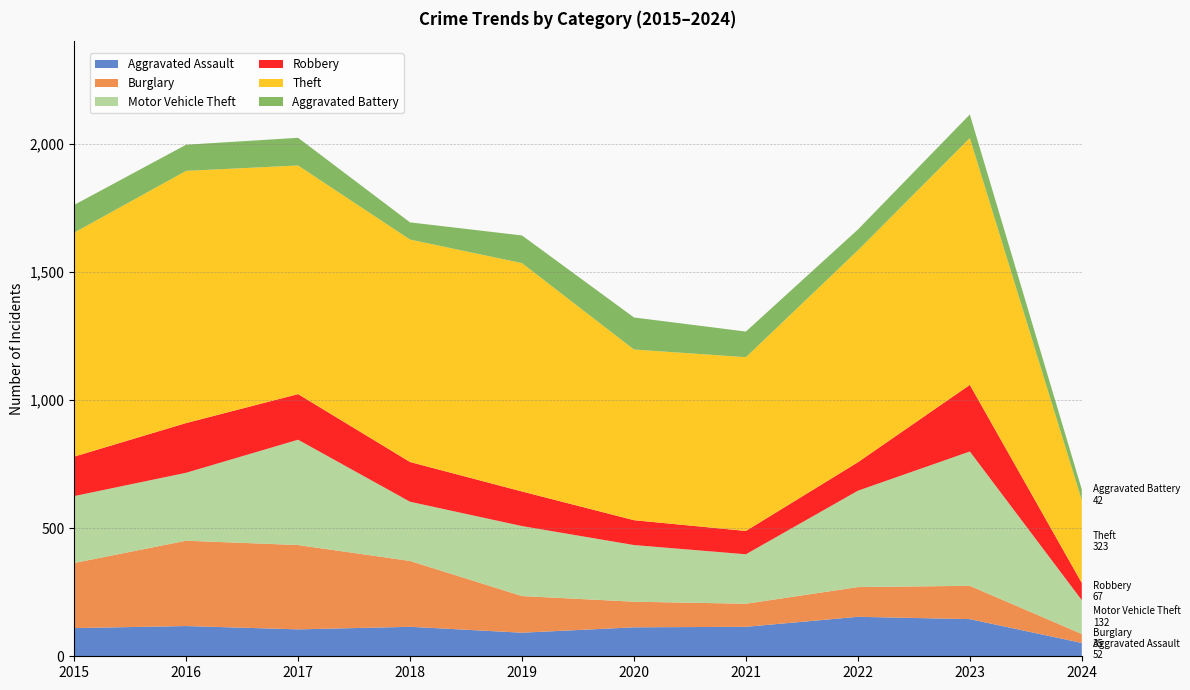

Reading left to right, what are all the values shown in this chart?

Aggravated Assault: 2015=110	2016=118	2017=105	2018=115	2019=92	2020=113	2021=115	2022=154	2023=145	2024=52
Burglary: 2015=254	2016=333	2017=329	2018=257	2019=143	2020=100	2021=90	2022=116	2023=130	2024=35
Motor Vehicle Theft: 2015=261	2016=265	2017=411	2018=231	2019=273	2020=221	2021=193	2022=376	2023=524	2024=132
Robbery: 2015=154	2016=194	2017=178	2018=155	2019=135	2020=97	2021=91	2022=111	2023=260	2024=67
Theft: 2015=874	2016=984	2017=892	2018=868	2019=891	2020=666	2021=678	2022=827	2023=963	2024=323
Aggravated Battery: 2015=108	2016=102	2017=108	2018=67	2019=108	2020=125	2021=100	2022=81	2023=92	2024=42